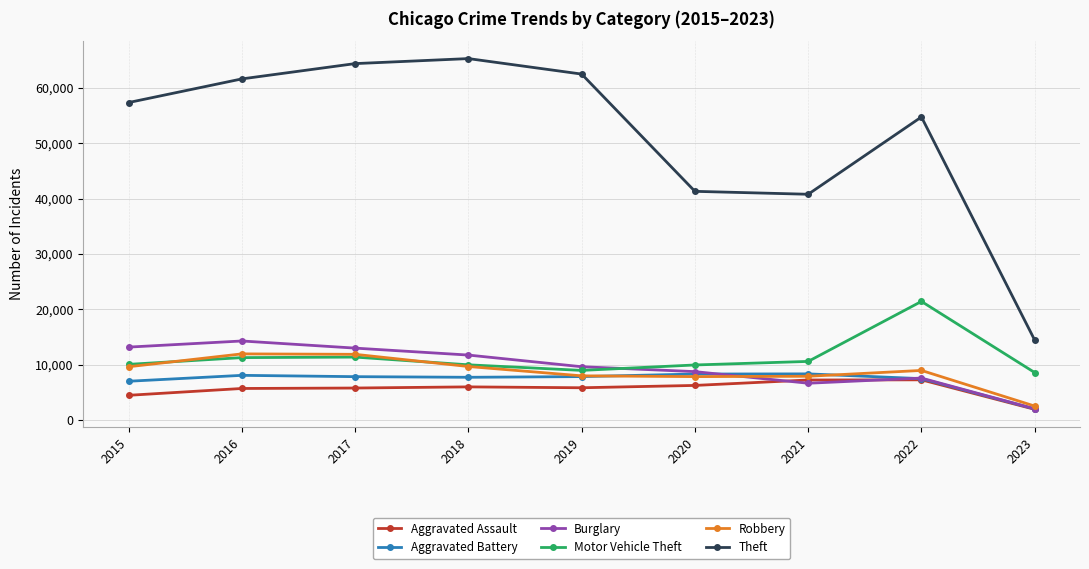

True or false: Theft has a value of 64381 at 2017.

True